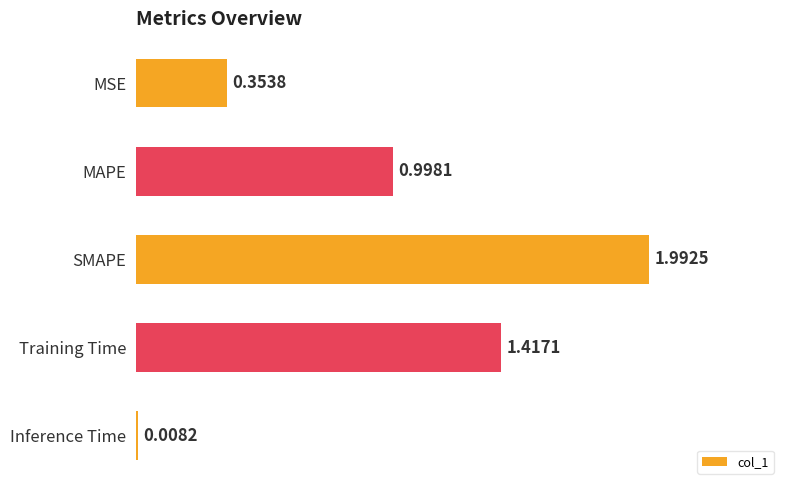

Does the chart contain stacked bars?

No